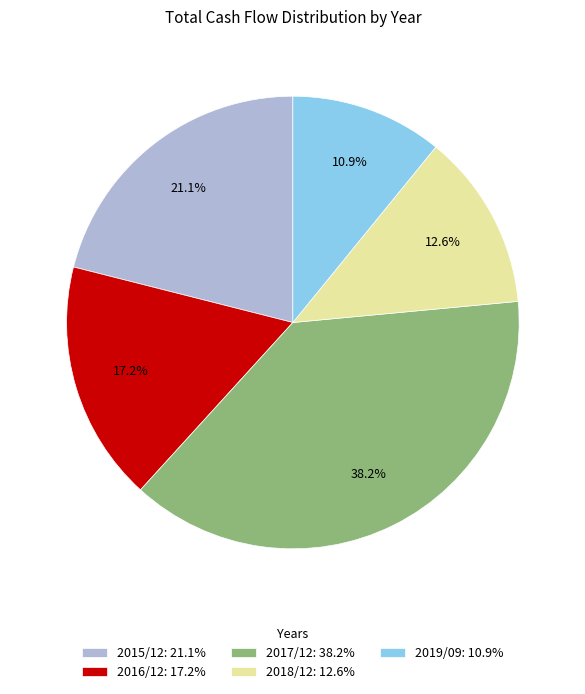

Rank the categories by value from highest to lowest.

2017/12, 2015/12, 2016/12, 2018/12, 2019/09